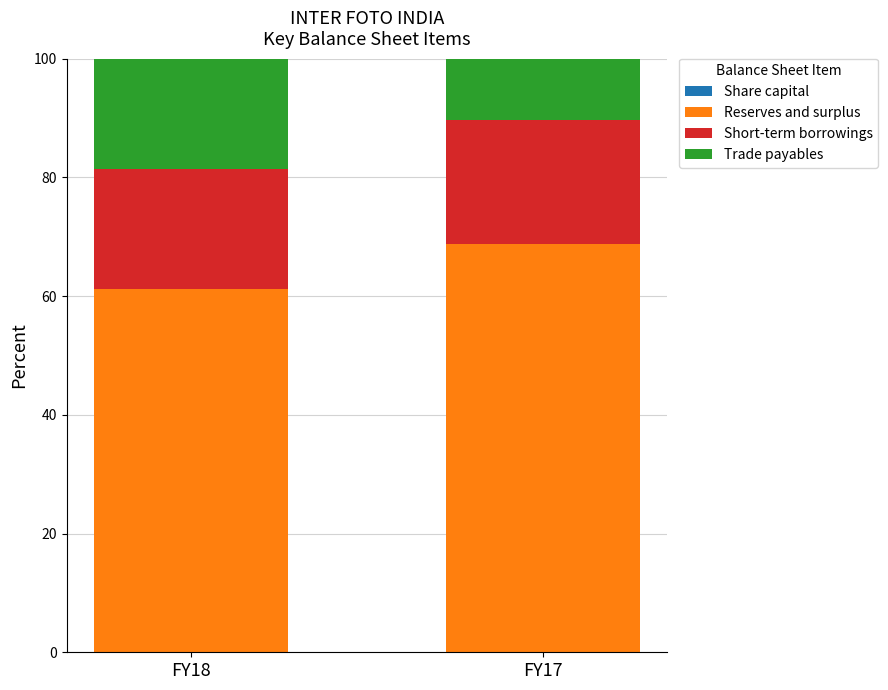

At which category is the sum across all series the highest?

FY17